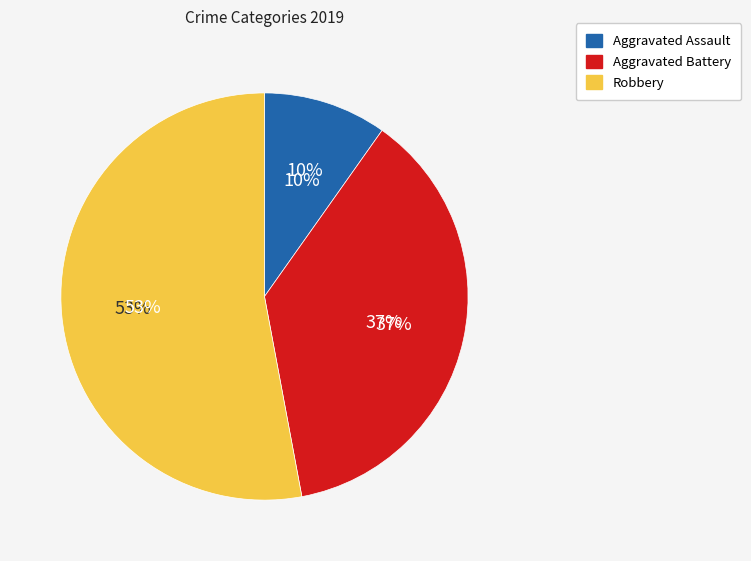

Count the number of slices in the pie.

3